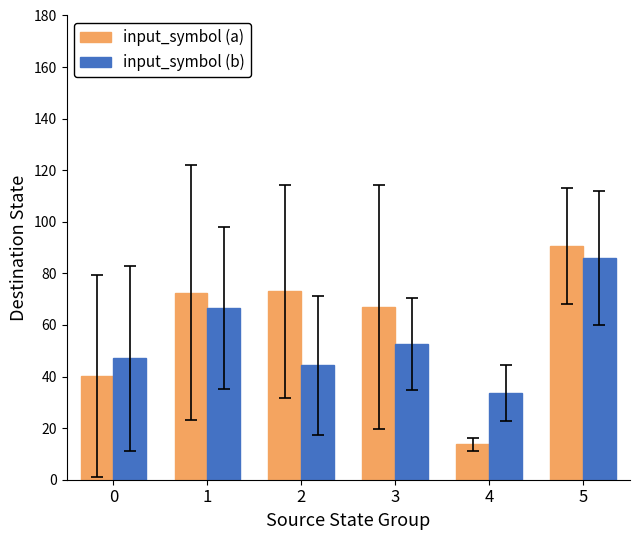

What is the maximum value shown in the chart?

90.5